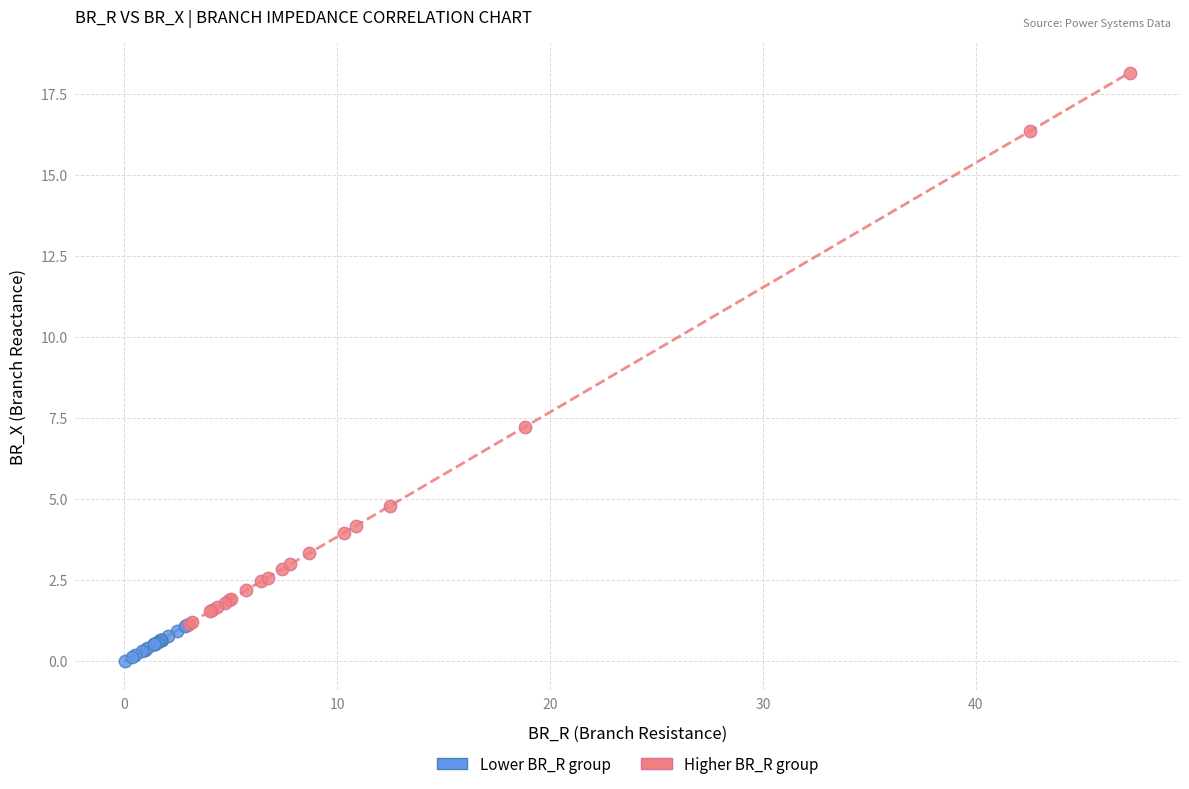

Which series has the widest spread of Y values?

Higher BR_R group